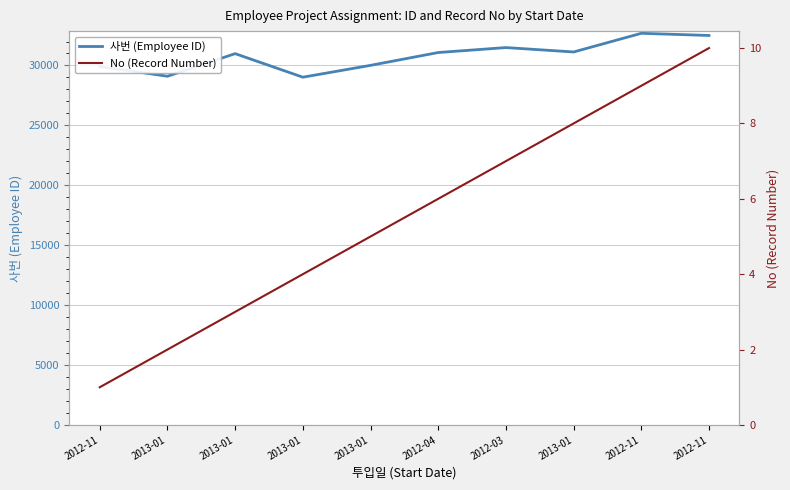

How many lines are shown in the chart?

2